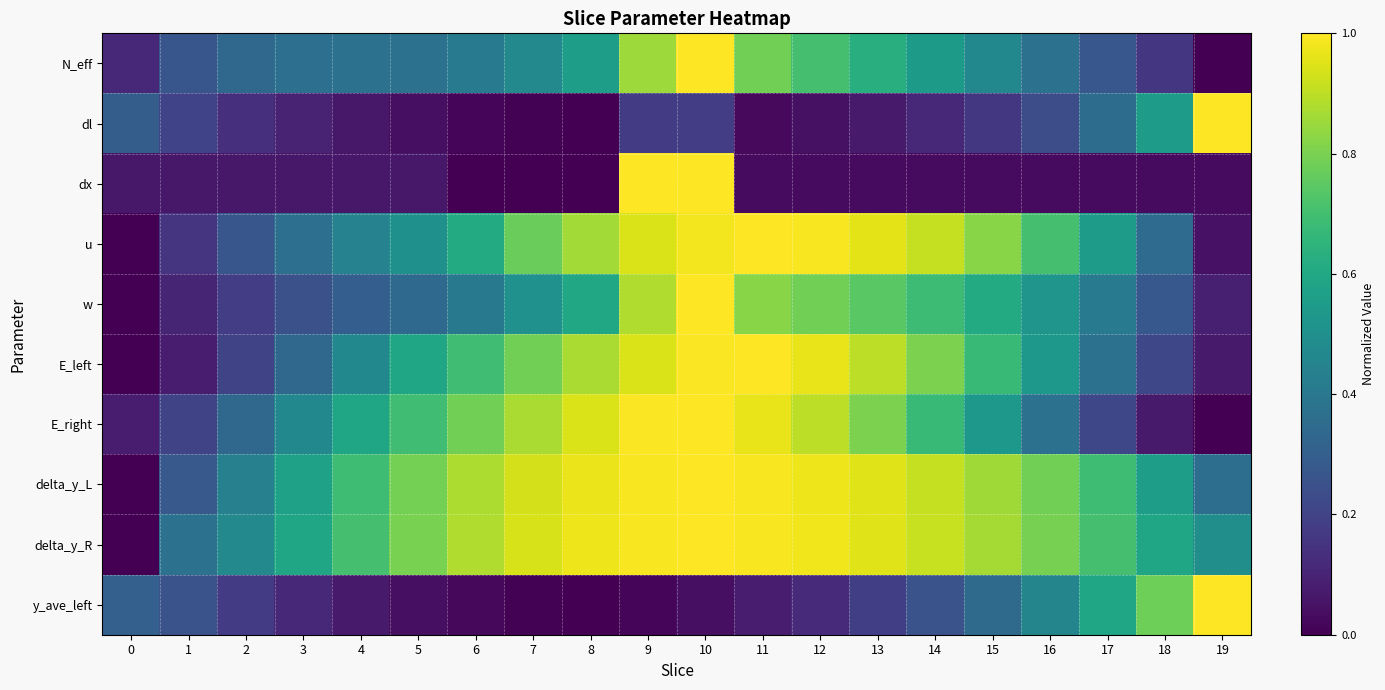

Reading left to right, what are all the values shown in this chart?

N_eff: 0=0.1	1=0.3	2=0.3	3=0.4	4=0.4	5=0.4	6=0.4	7=0.5	8=0.6	9=0.9	10=1.0	11=0.8	12=0.7	13=0.6	14=0.5	15=0.5	16=0.4	17=0.3	18=0.2	19=0.0
dl: 0=0.3	1=0.2	2=0.1	3=0.1	4=0.1	5=0.0	6=0.0	7=0.0	8=0.0	9=0.2	10=0.2	11=0.0	12=0.0	13=0.1	14=0.1	15=0.2	16=0.2	17=0.4	18=0.6	19=1.0
dx: 0=0.1	1=0.1	2=0.1	3=0.1	4=0.1	5=0.1	6=0.0	7=0.0	8=0.0	9=1.0	10=1.0	11=0.0	12=0.0	13=0.0	14=0.0	15=0.0	16=0.0	17=0.0	18=0.0	19=0.0
u: 0=0.0	1=0.1	2=0.3	3=0.4	4=0.4	5=0.5	6=0.6	7=0.8	8=0.9	9=0.9	10=1.0	11=1.0	12=1.0	13=1.0	14=0.9	15=0.8	16=0.7	17=0.6	18=0.3	19=0.0
w: 0=0.0	1=0.1	2=0.2	3=0.2	4=0.3	5=0.3	6=0.4	7=0.5	8=0.6	9=0.9	10=1.0	11=0.8	12=0.8	13=0.7	14=0.7	15=0.6	16=0.5	17=0.4	18=0.3	19=0.1
E_left: 0=0.0	1=0.1	2=0.2	3=0.3	4=0.5	5=0.6	6=0.7	7=0.8	8=0.9	9=0.9	10=1.0	11=1.0	12=1.0	13=0.9	14=0.8	15=0.7	16=0.5	17=0.4	18=0.2	19=0.1
E_right: 0=0.1	1=0.2	2=0.3	3=0.5	4=0.6	5=0.7	6=0.8	7=0.9	8=0.9	9=1.0	10=1.0	11=1.0	12=0.9	13=0.8	14=0.7	15=0.5	16=0.4	17=0.2	18=0.1	19=0.0
delta_y_L: 0=0.0	1=0.3	2=0.4	3=0.6	4=0.7	5=0.8	6=0.9	7=0.9	8=1.0	9=1.0	10=1.0	11=1.0	12=1.0	13=1.0	14=0.9	15=0.9	16=0.8	17=0.7	18=0.6	19=0.4
delta_y_R: 0=0.0	1=0.4	2=0.5	3=0.6	4=0.7	5=0.8	6=0.9	7=0.9	8=1.0	9=1.0	10=1.0	11=1.0	12=1.0	13=1.0	14=0.9	15=0.9	16=0.8	17=0.7	18=0.6	19=0.5
y_ave_left: 0=0.3	1=0.3	2=0.2	3=0.1	4=0.1	5=0.0	6=0.0	7=0.0	8=0.0	9=0.0	10=0.0	11=0.1	12=0.1	13=0.2	14=0.3	15=0.3	16=0.5	17=0.6	18=0.8	19=1.0